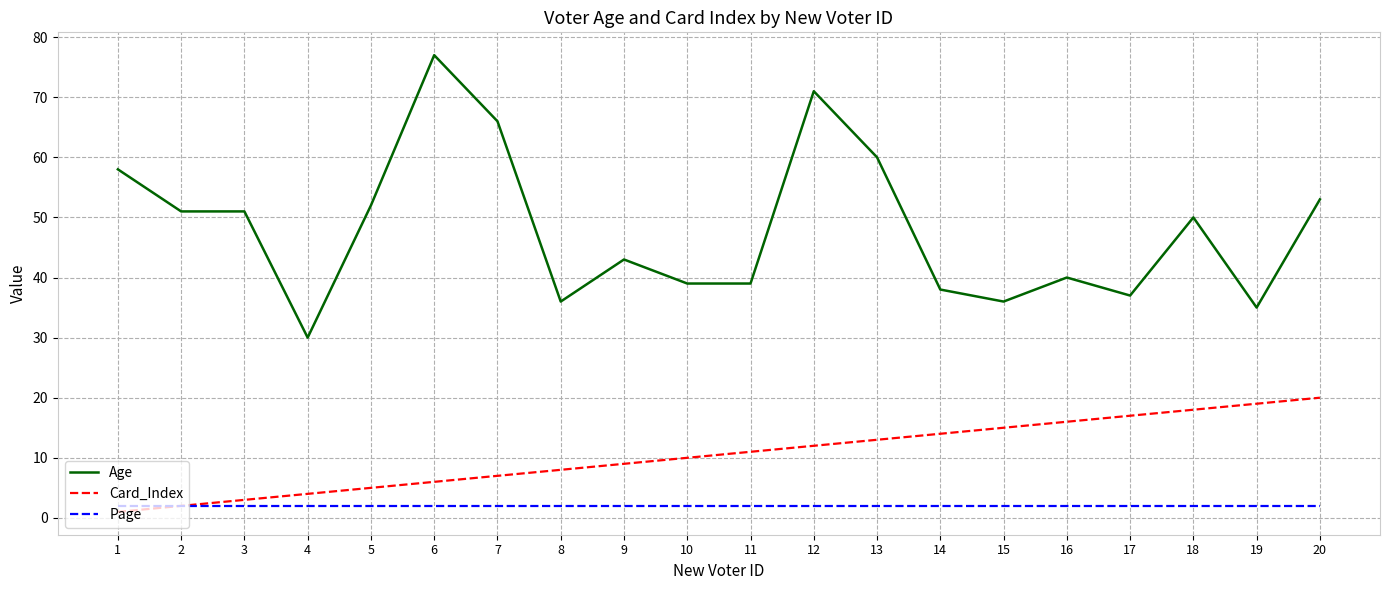

Reading left to right, what are all the values shown in this chart?

Age: 58	51	51	30	52	77	66	36	43	39	39	71	60	38	36	40	37	50	35	53
Card_Index: 1	2	3	4	5	6	7	8	9	10	11	12	13	14	15	16	17	18	19	20
Page: 2	2	2	2	2	2	2	2	2	2	2	2	2	2	2	2	2	2	2	2